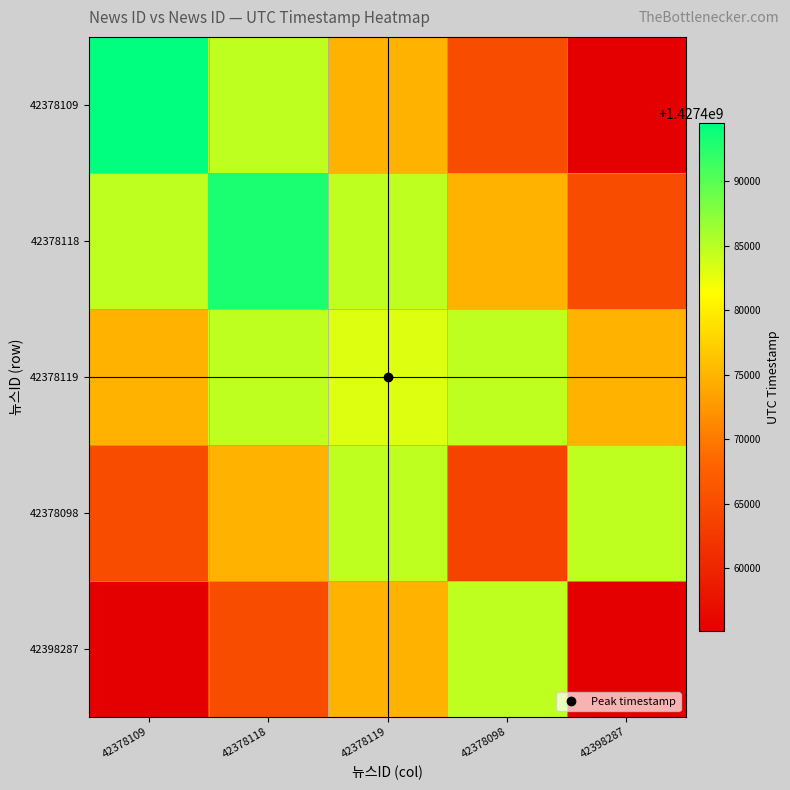

At which category is the sum across all series the highest?

42378118